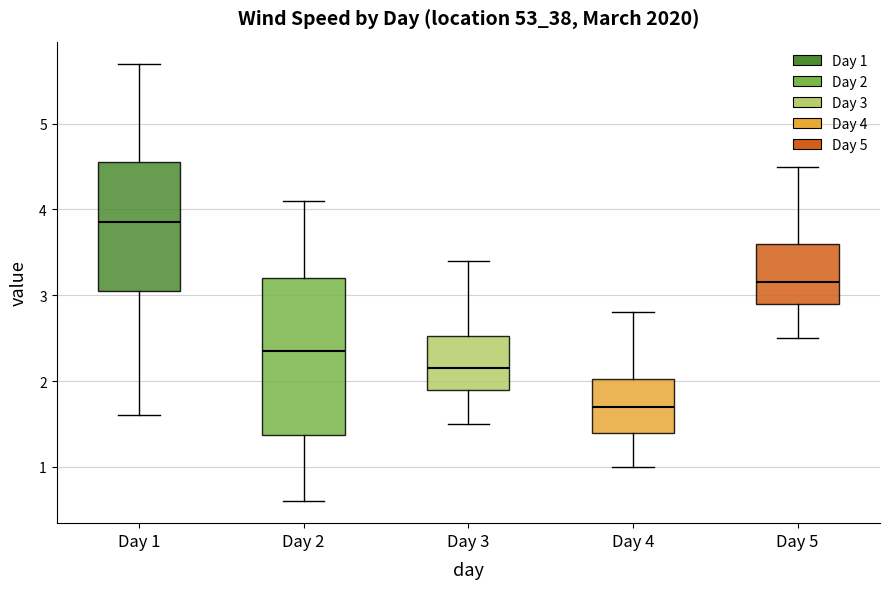

Which box is the tallest, from its lower edge to its upper edge?

Day 2